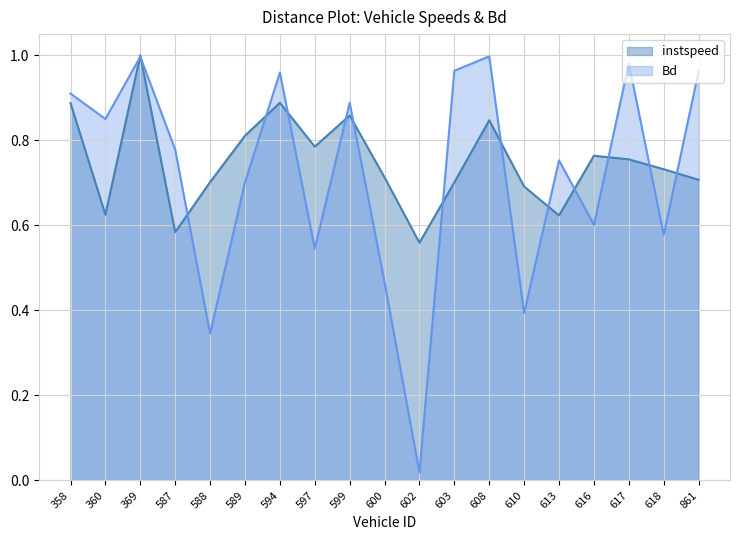

At how many categories does at least one series exceed 0?

19